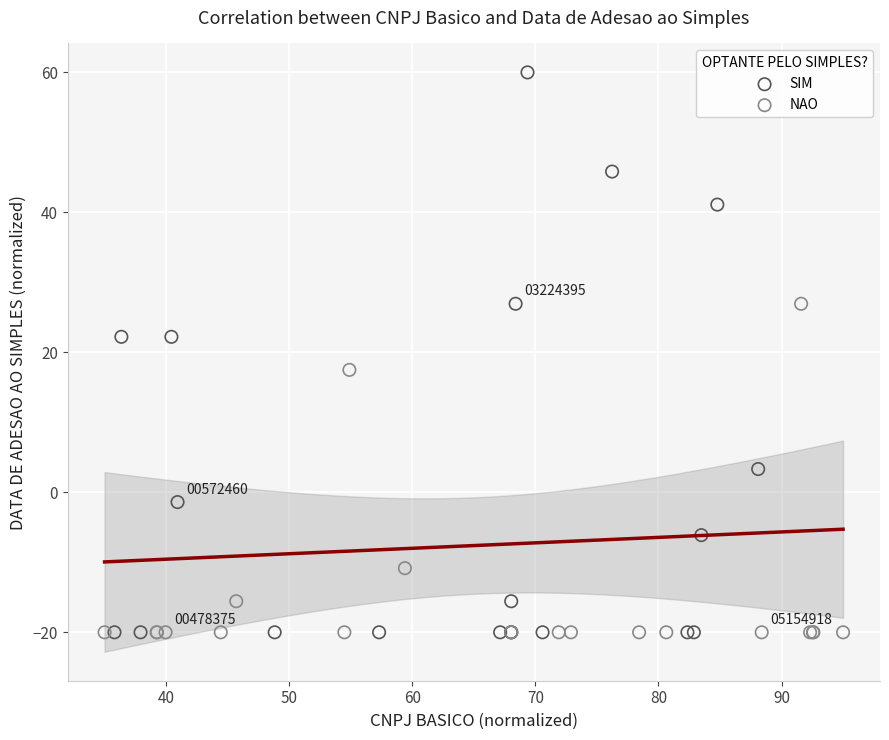

Which series has the largest Y range (max minus min)?

SIM